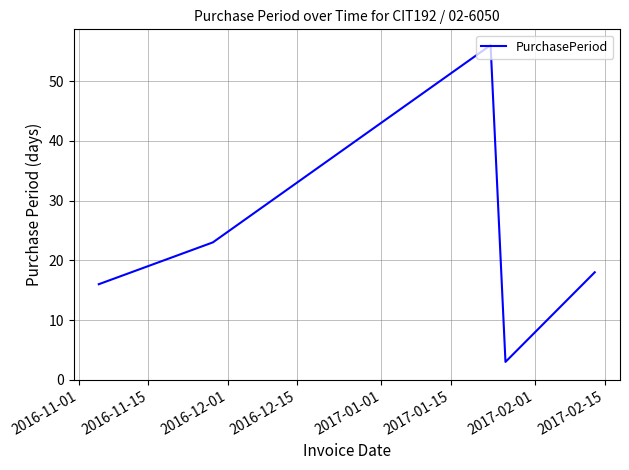

How many interior local peaks (higher than both neighbors) does the data have?

1